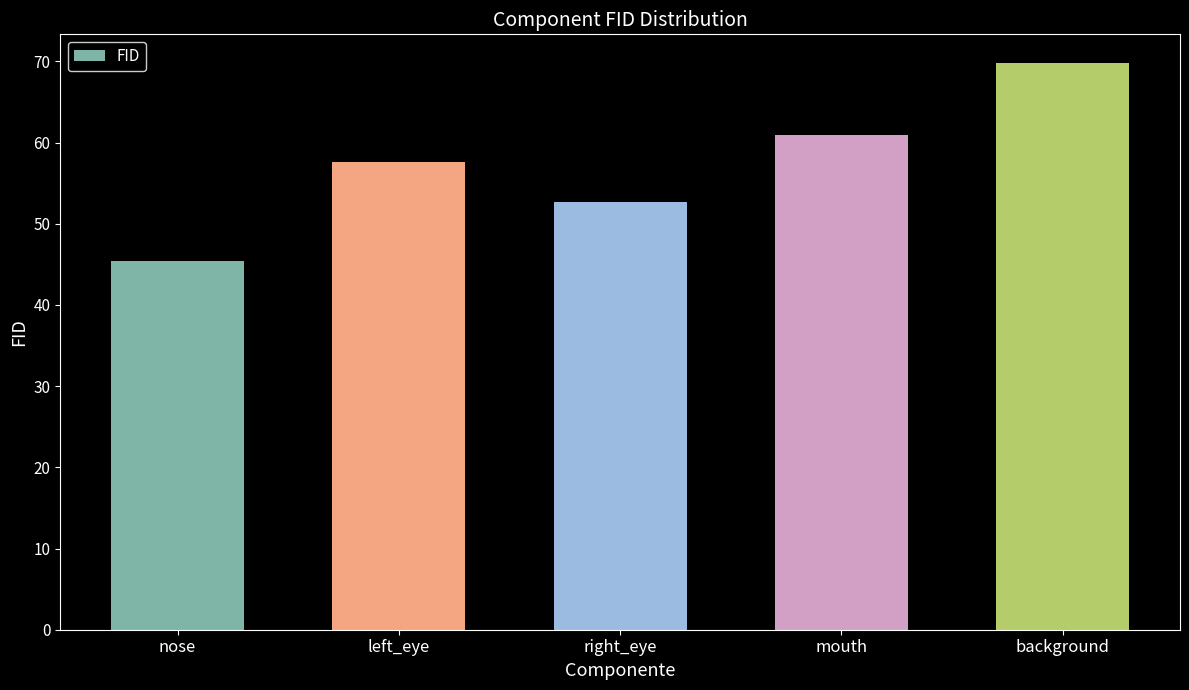

List the labels in order of value, largest first.

background, mouth, left_eye, right_eye, nose